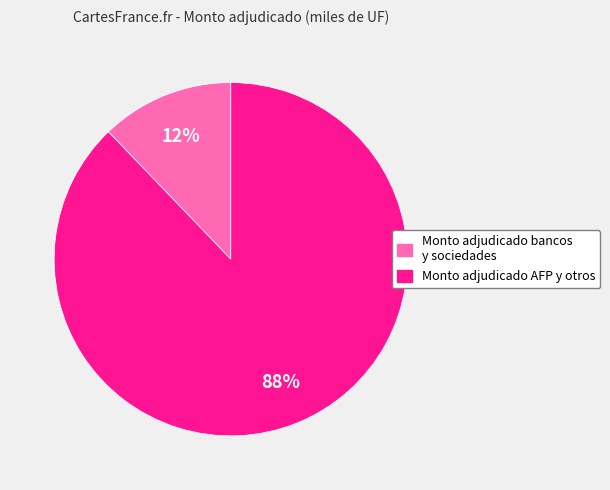

Is there a majority slice in this chart?

Yes